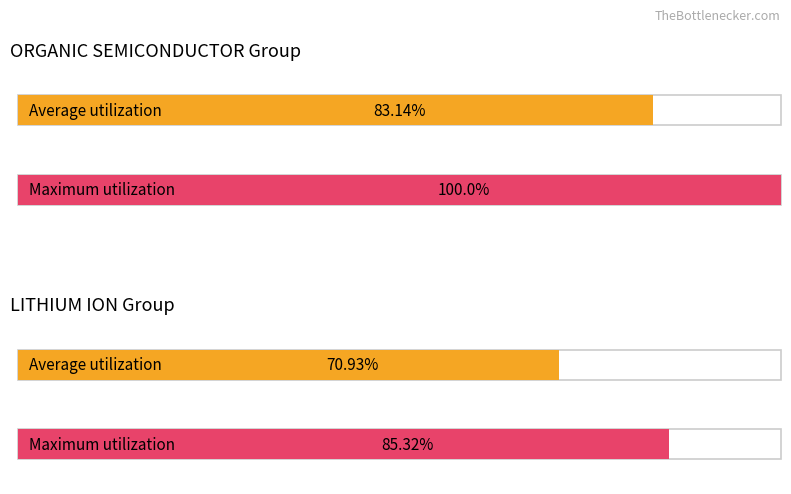

What is the lowest value of the Maximum utilization series?

85.3